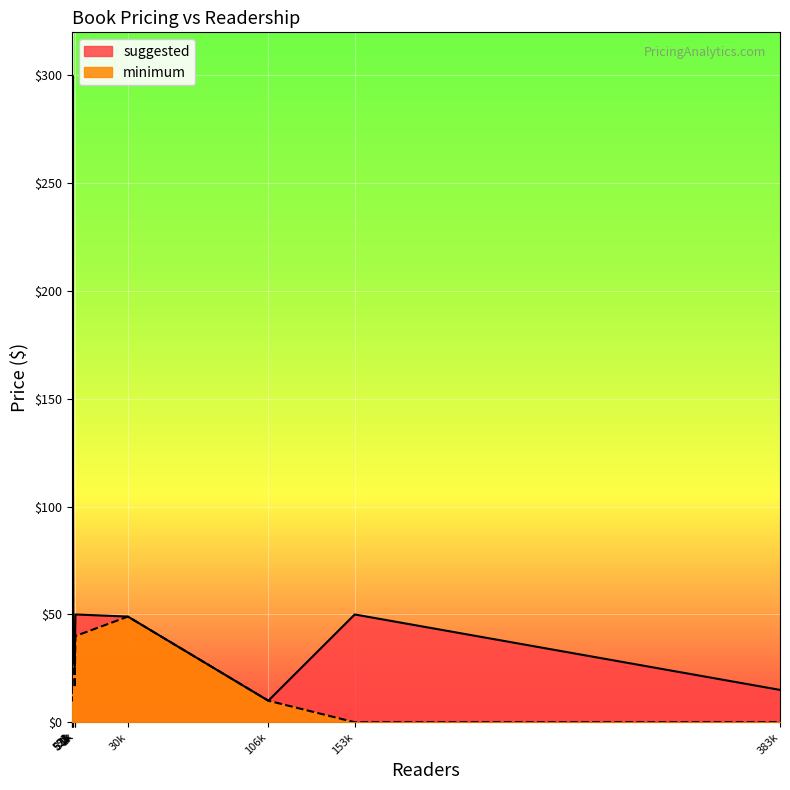

Which category has the lowest value in the suggested series?

106k